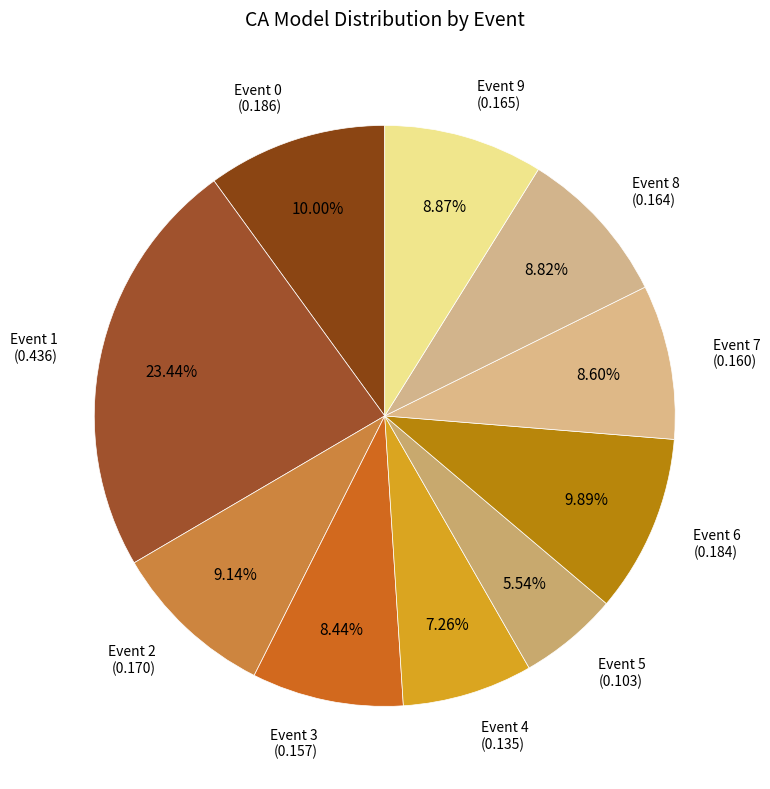

Is Event 3 the majority of the pie?

No